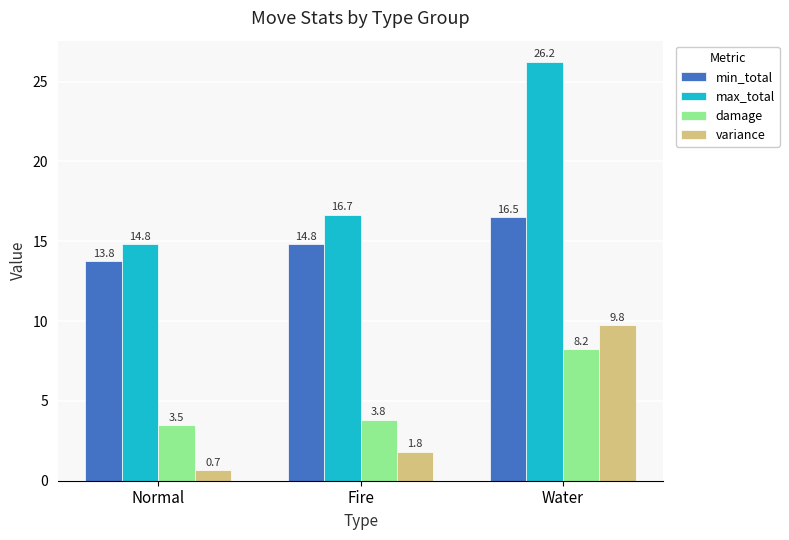

Is the value of variance at Water greater than the value of min_total at Normal?

No